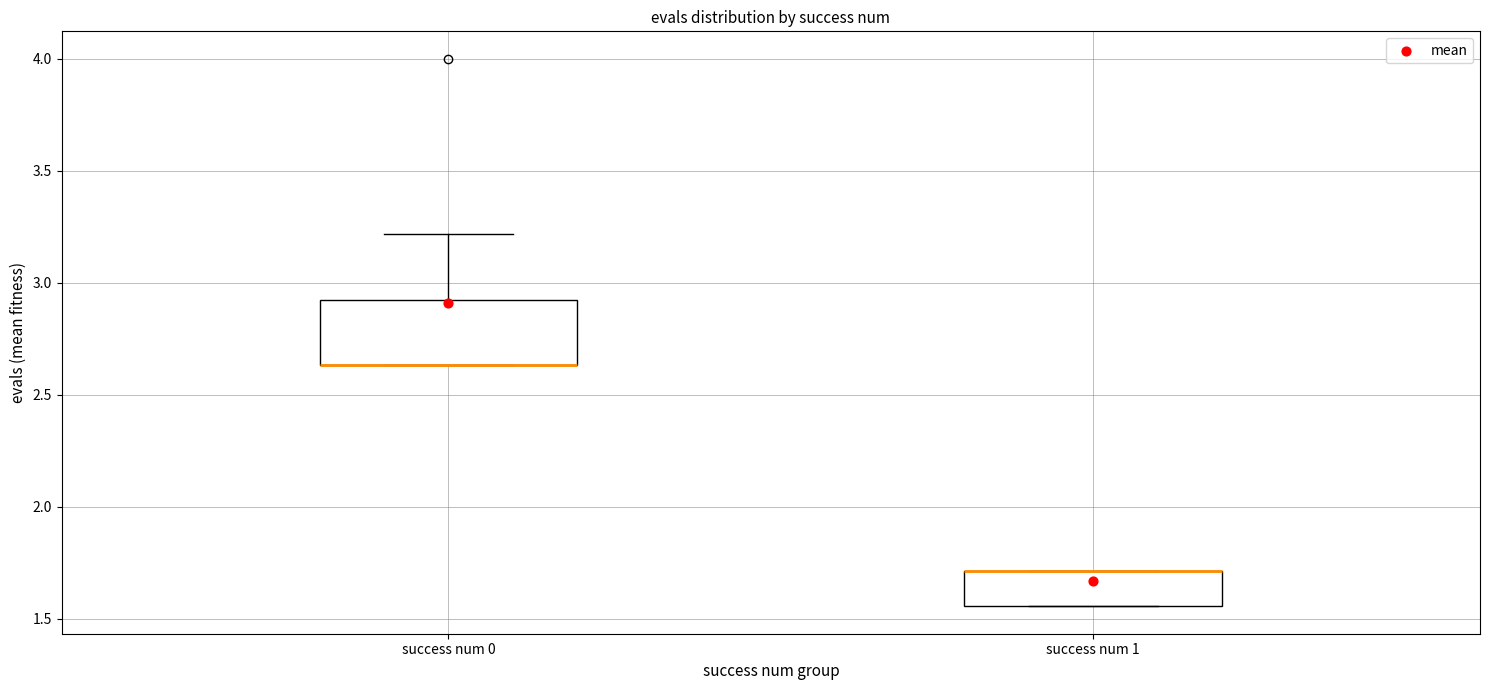

Which box is the tallest, from its lower edge to its upper edge?

success num 0